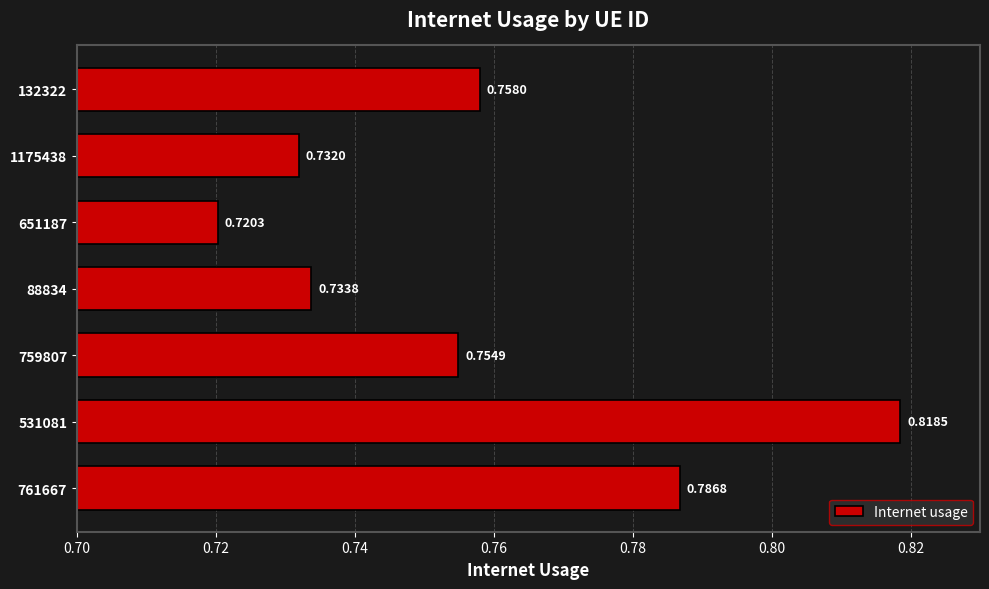

Rank the categories by value from highest to lowest.

531081, 761667, 132322, 759807, 88834, 1175438, 651187